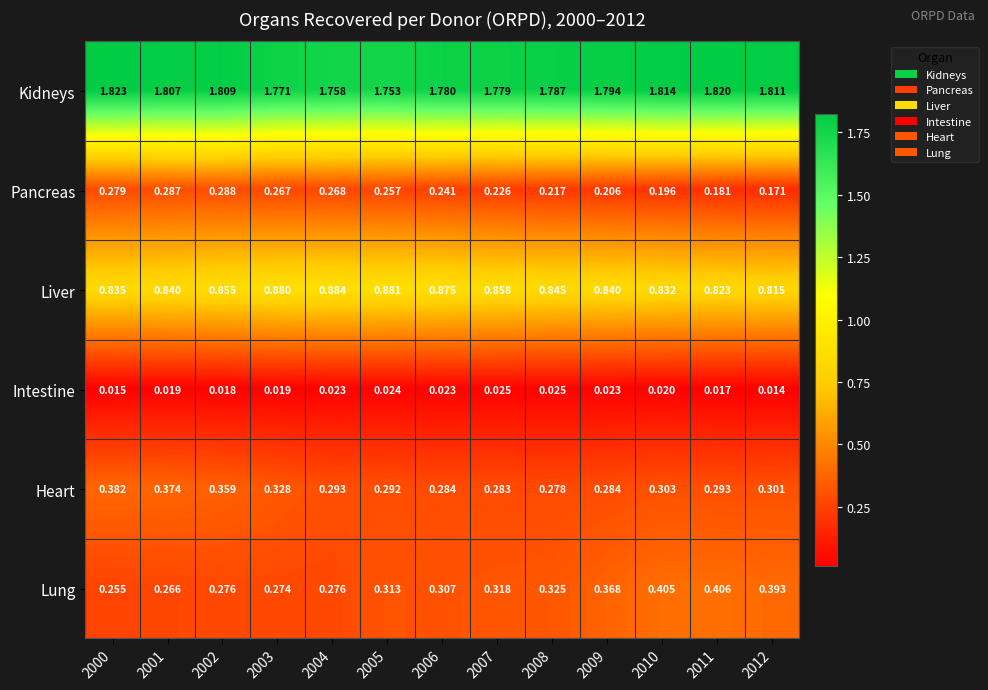

Which series changed the most between 2004 and 2006?

Lung